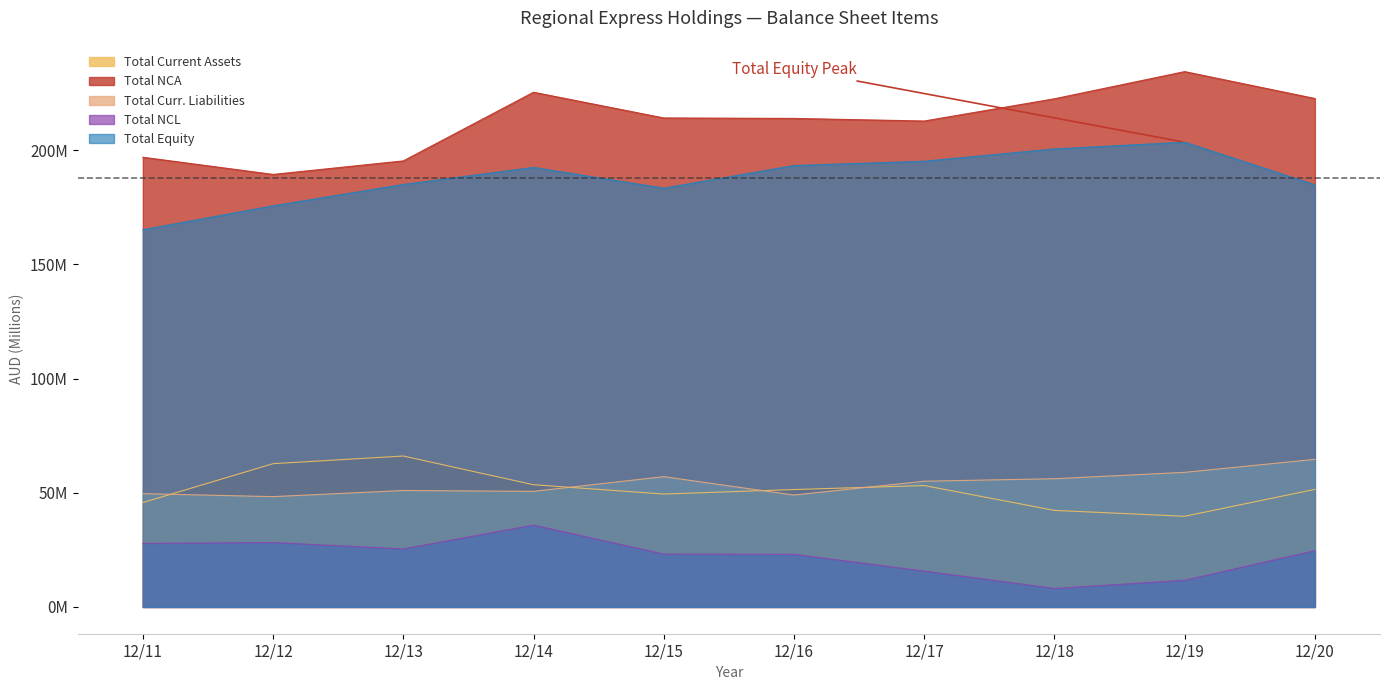

At which label does Total Current Assets first exceed 51?

12/12